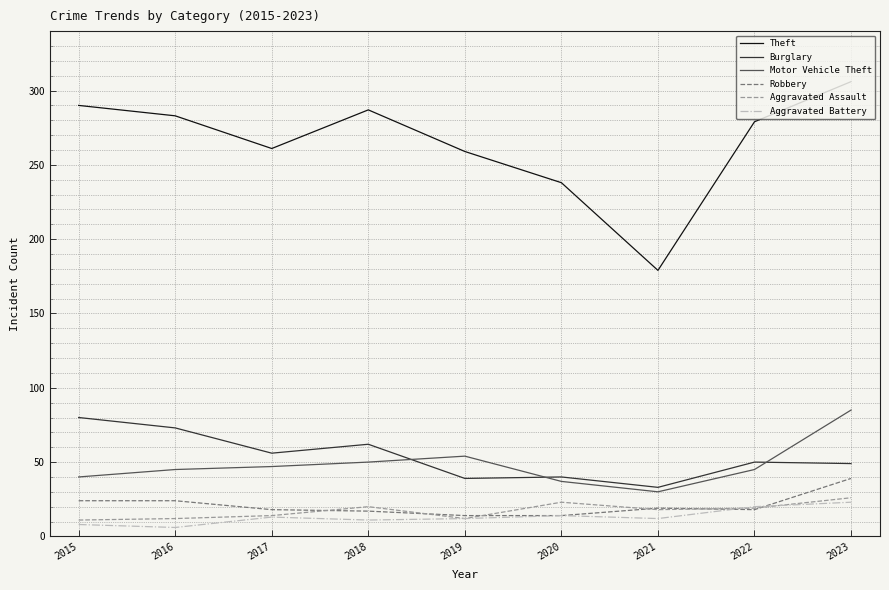

What is the approximate value of Burglary at 2023?

49